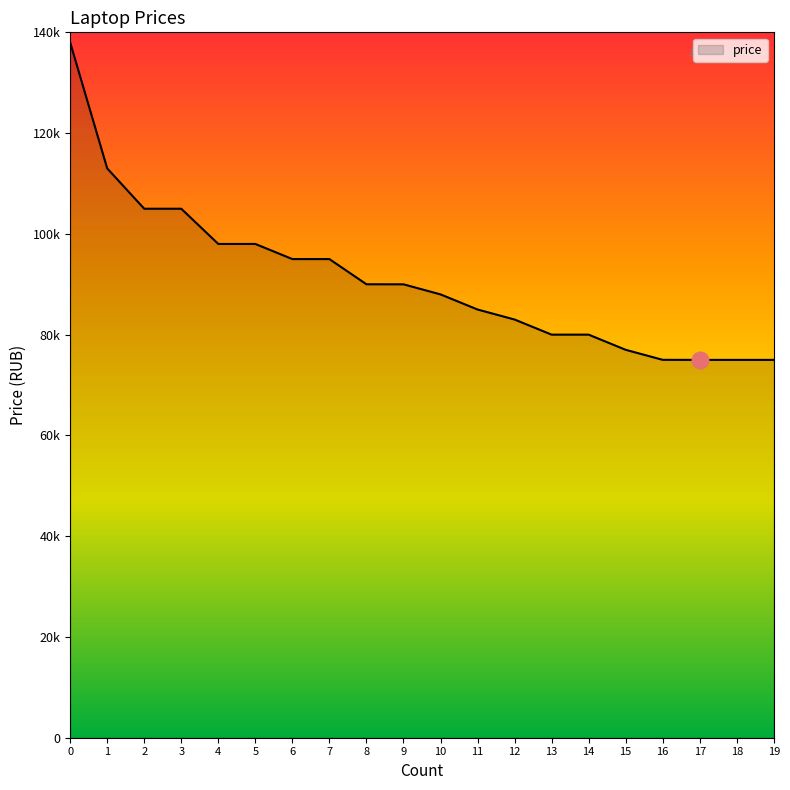

Does the chart have visible grid lines?

No